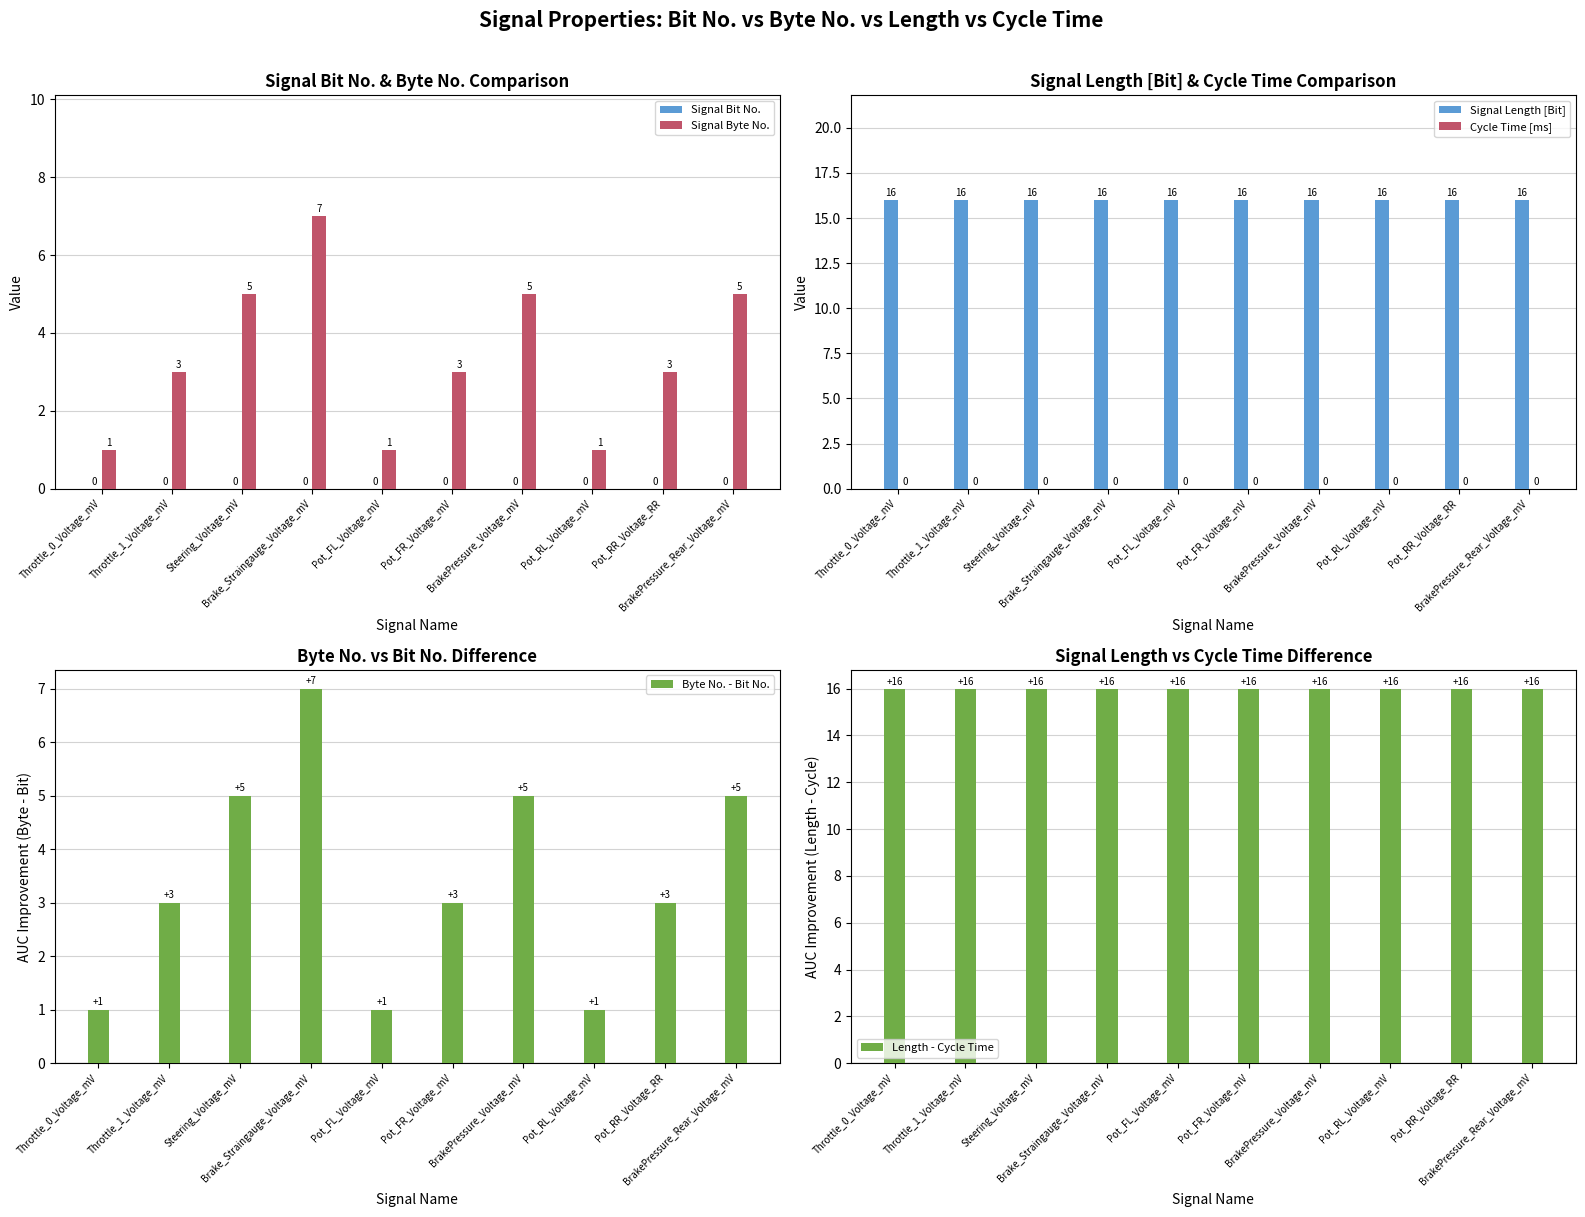

What is the sum of the Length - Cycle Time values at Pot_FL_Voltage_mV and Throttle_0_Voltage_mV?

32